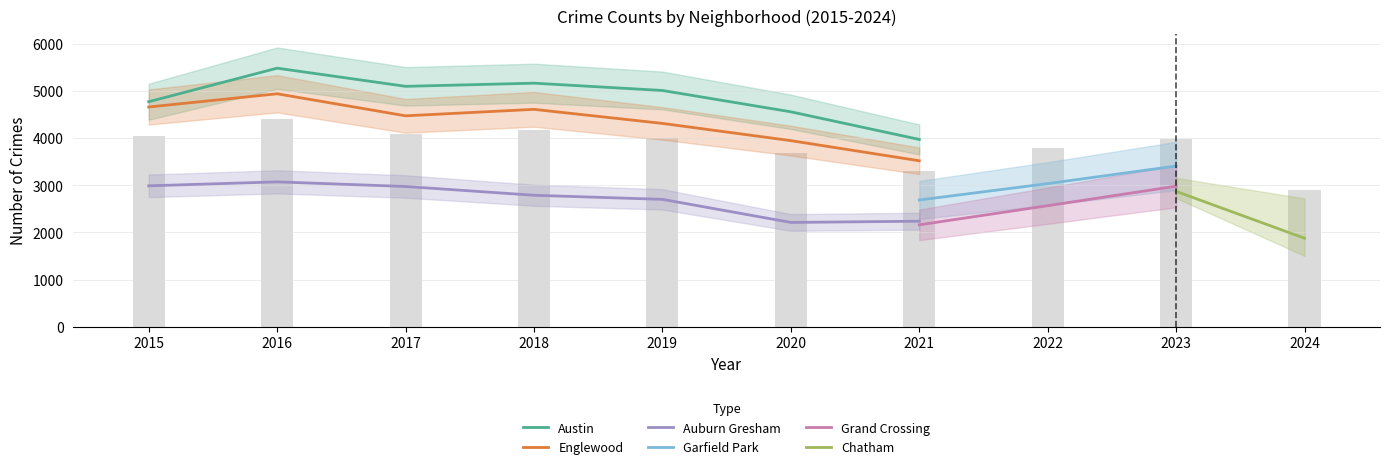

What are all the series names shown in the legend?

Austin, Englewood, Auburn Gresham, Garfield Park, Grand Crossing, Chatham